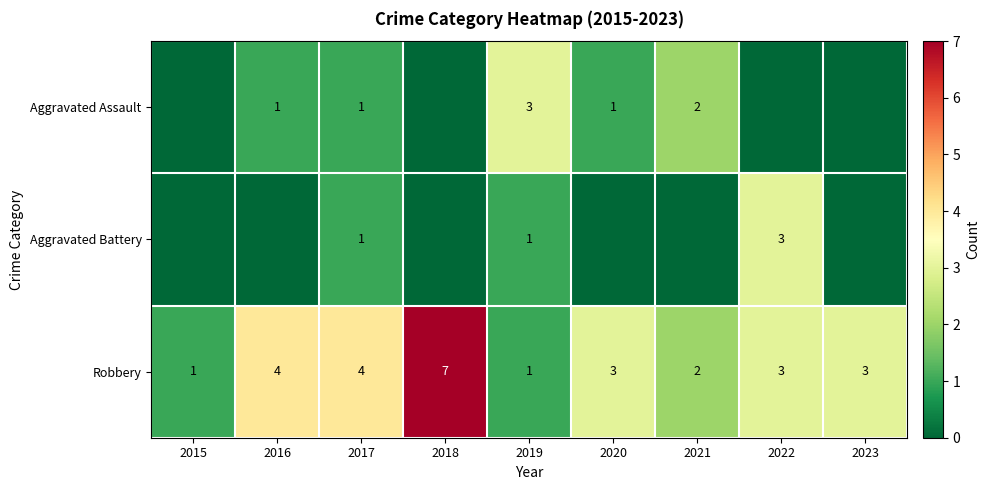

What is the maximum value for Robbery?

7